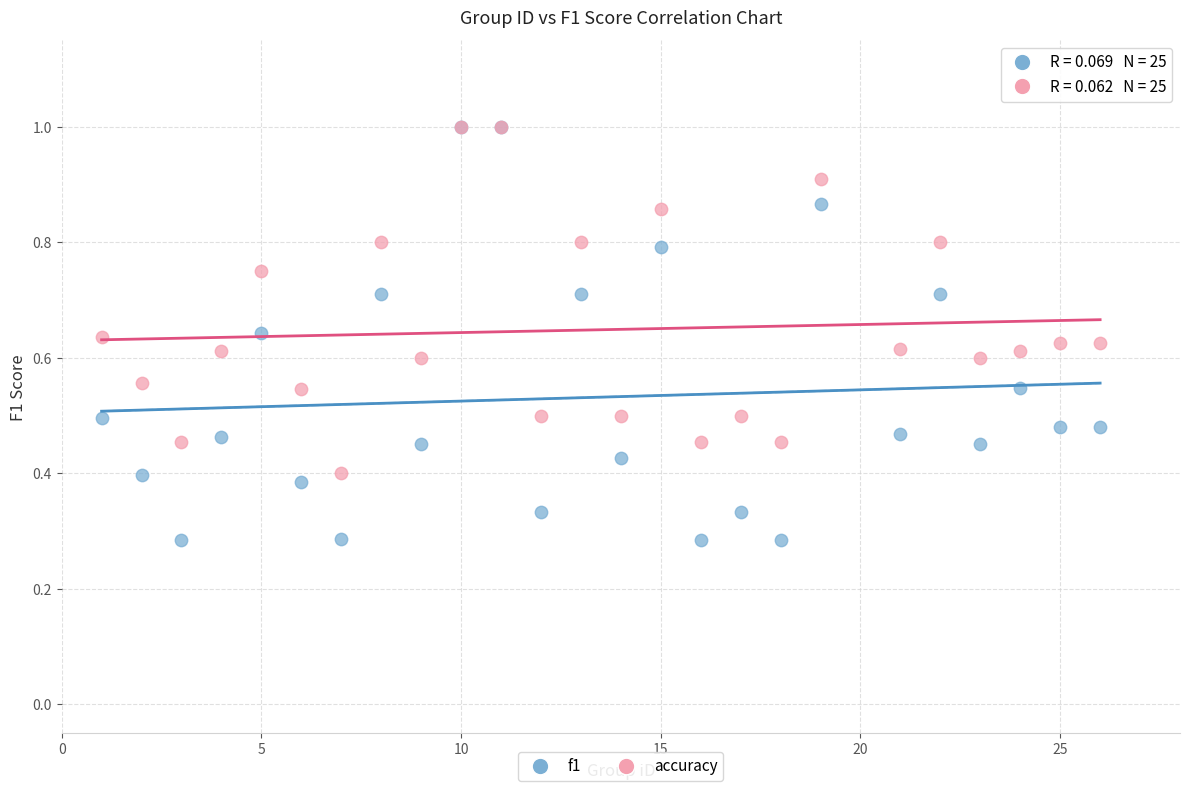

What are all the series names shown in the legend?

f1, accuracy